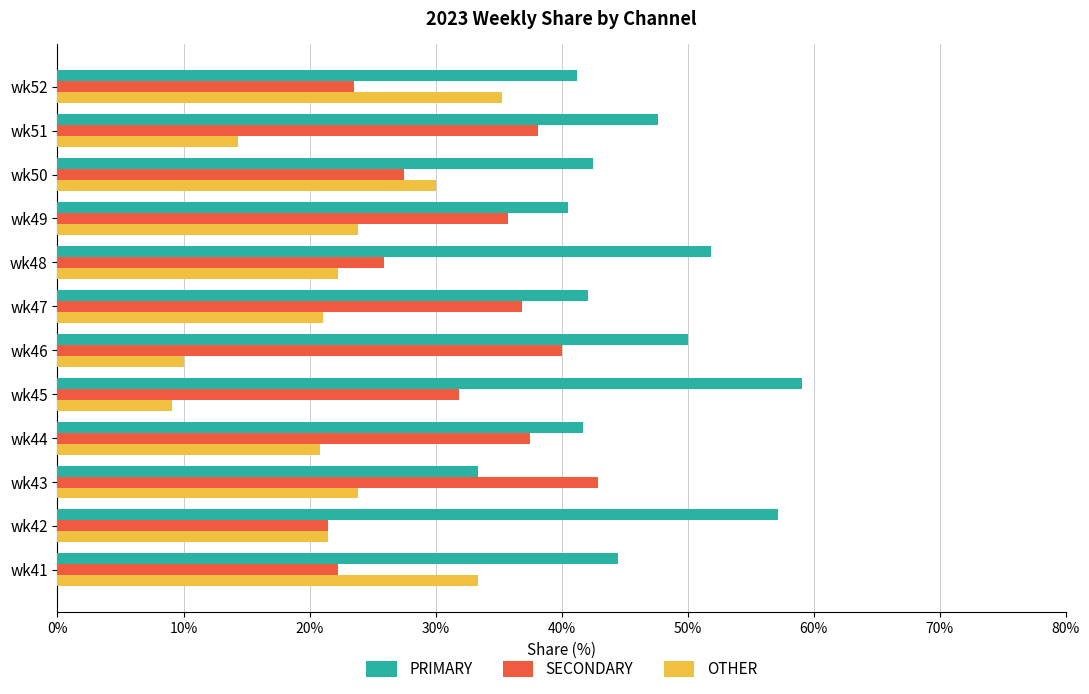

Rank the series by their average value, from highest to lowest.

PRIMARY, SECONDARY, OTHER